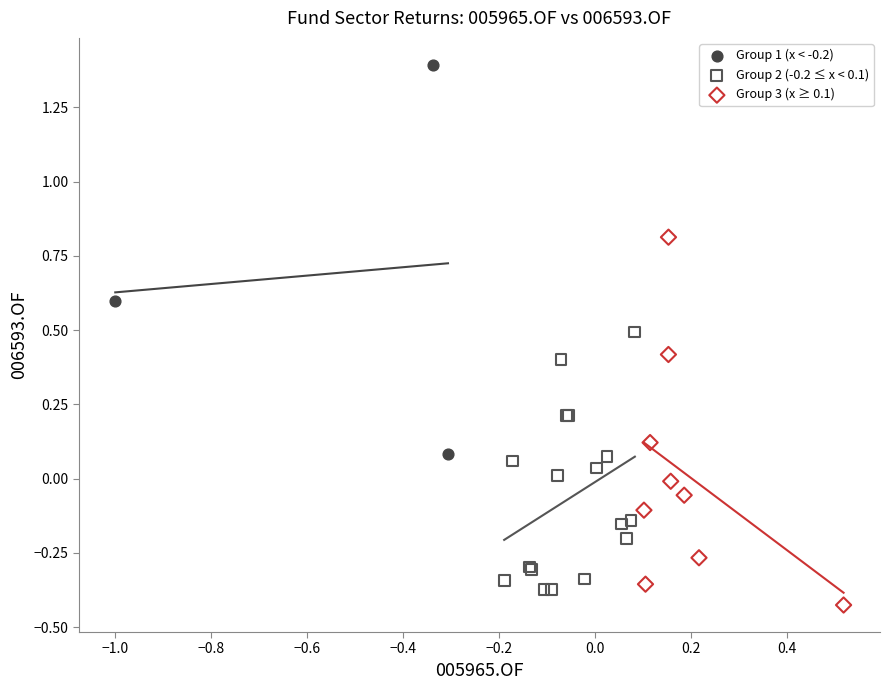

Which series has the largest Y range (max minus min)?

Group 1 (x < -0.2)